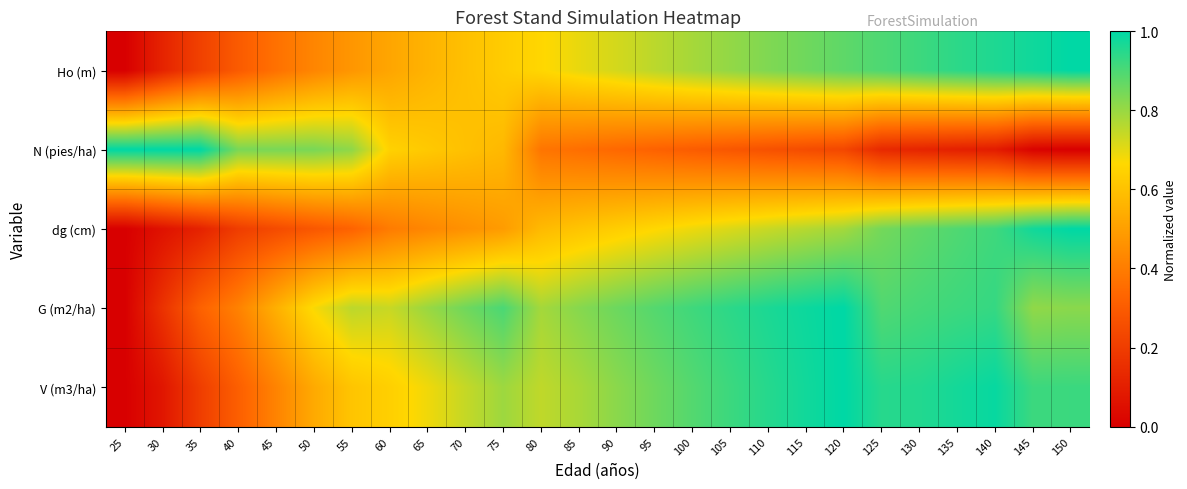

What is the total value across all series at 50?

2.8